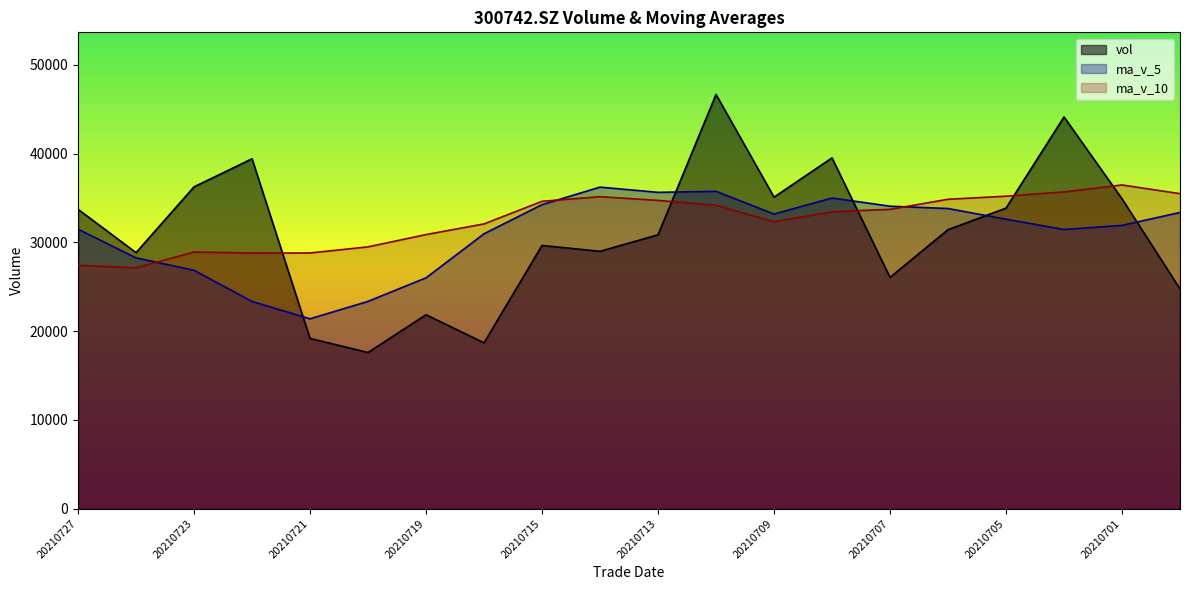

What is the difference between the second highest and second lowest values in the vol series?

25450.2